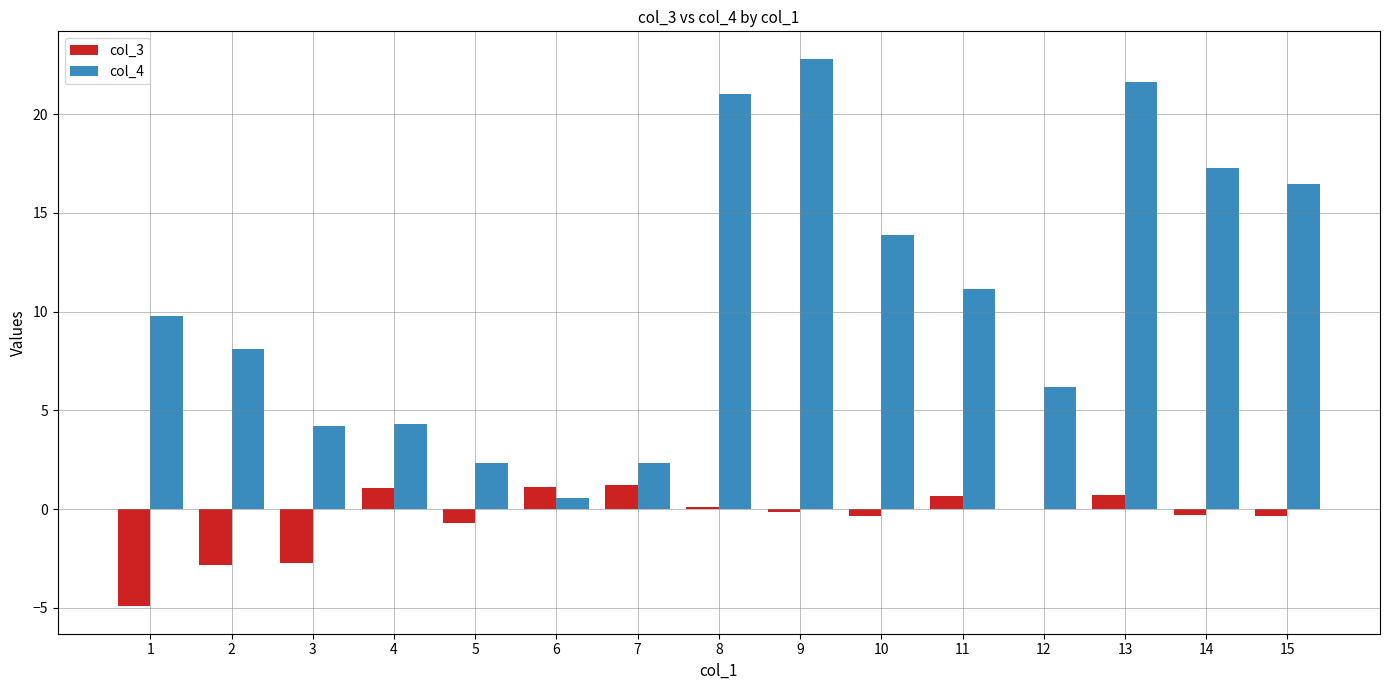

What is the highest value of the col_4 series?

22.8